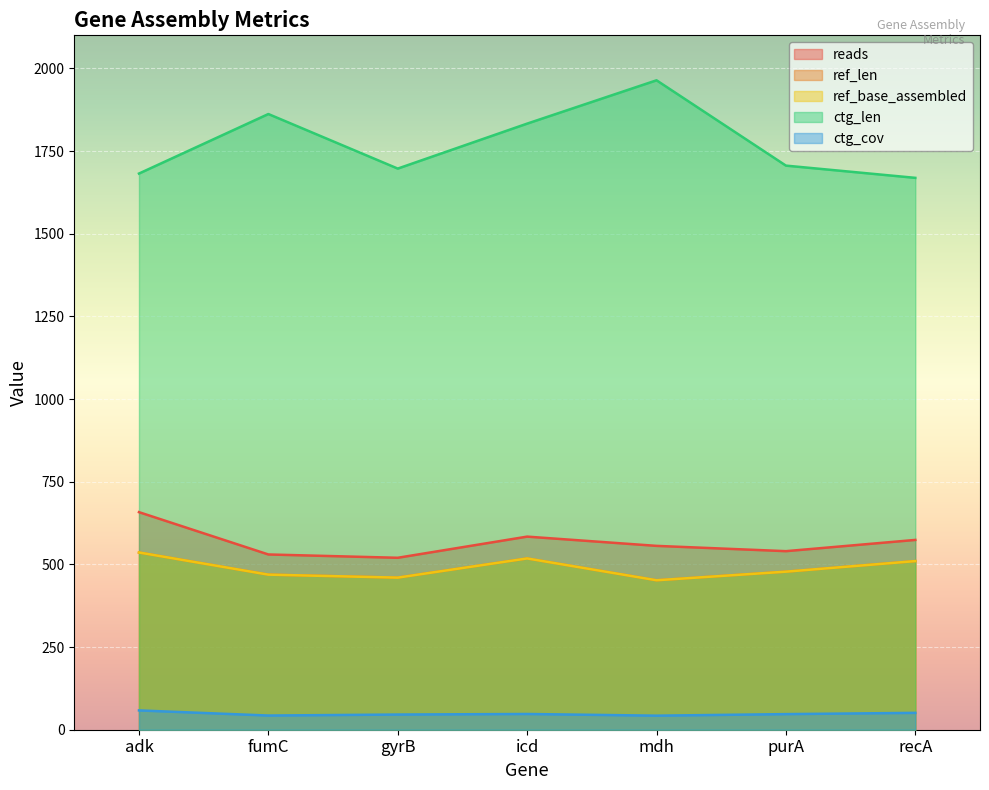

What position from the right is purA?

2